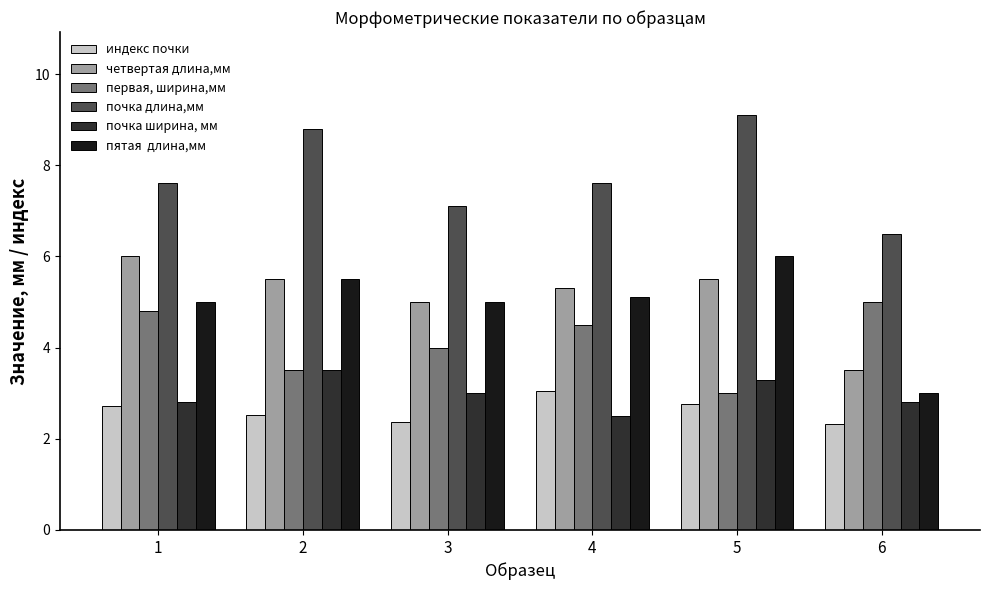

What is the spread (max minus min) of values at 1?

4.9